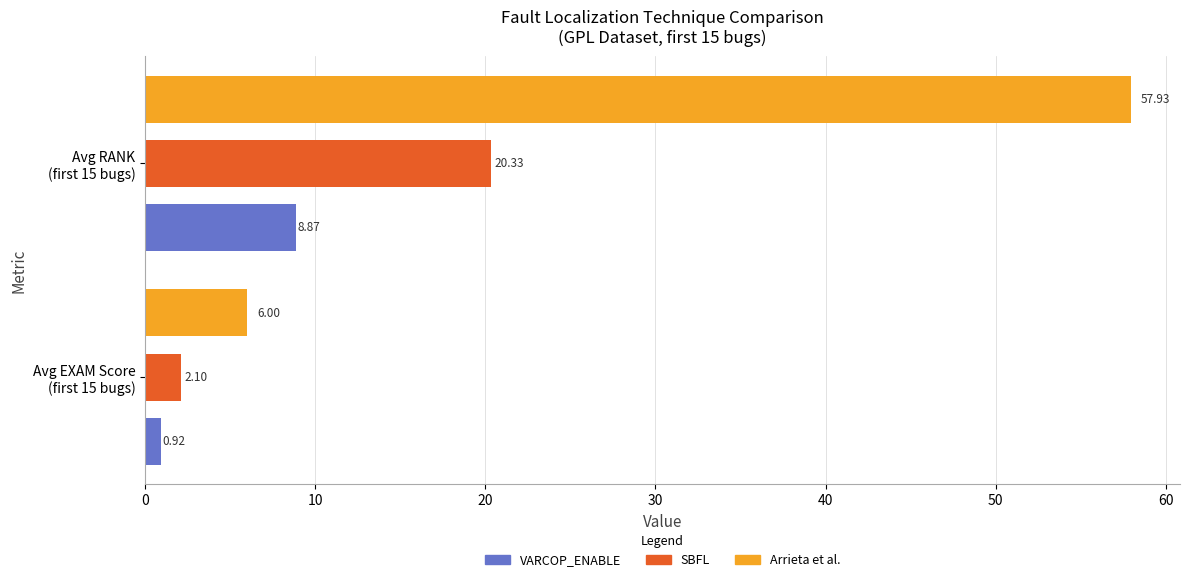

Which series has the largest range (max minus min)?

Arrieta et al.